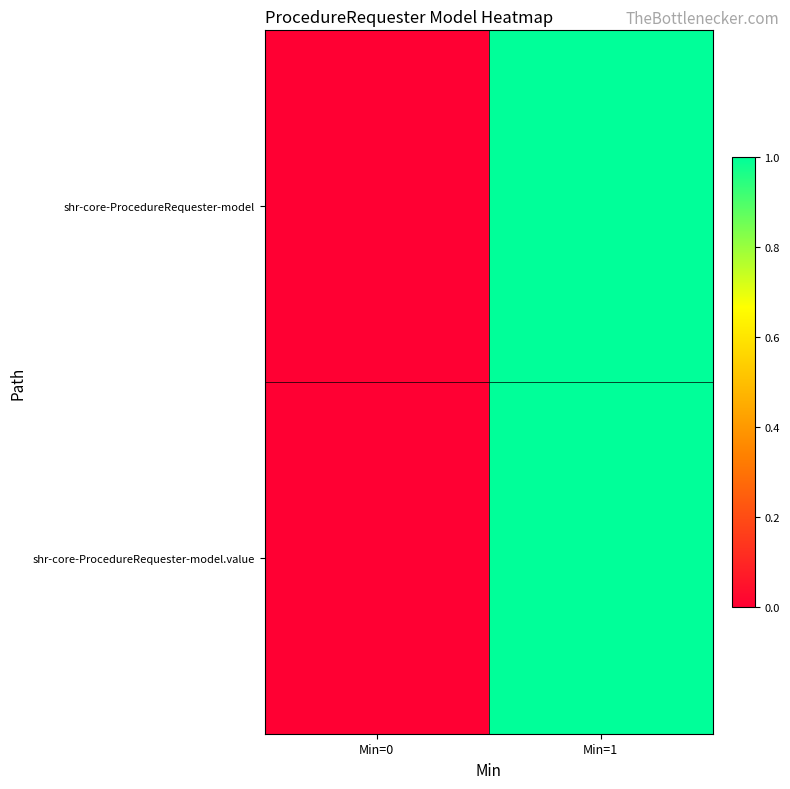

At which category is the sum across all series the highest?

Min=1